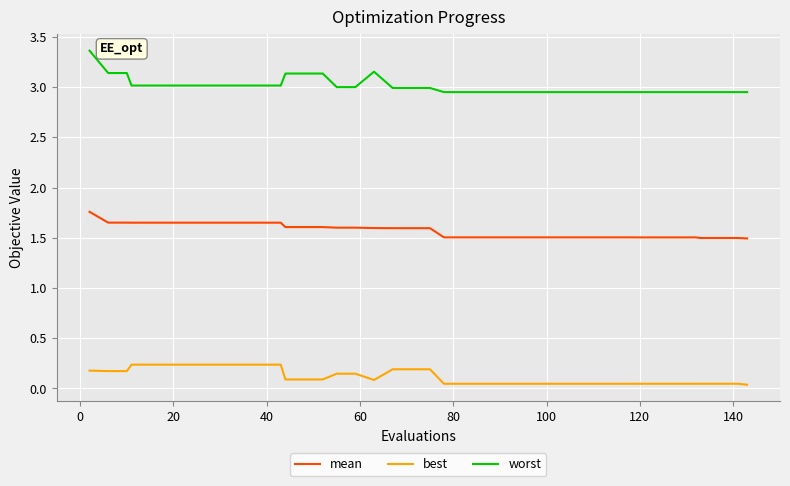

True or false: best and worst intersect in this chart.

False